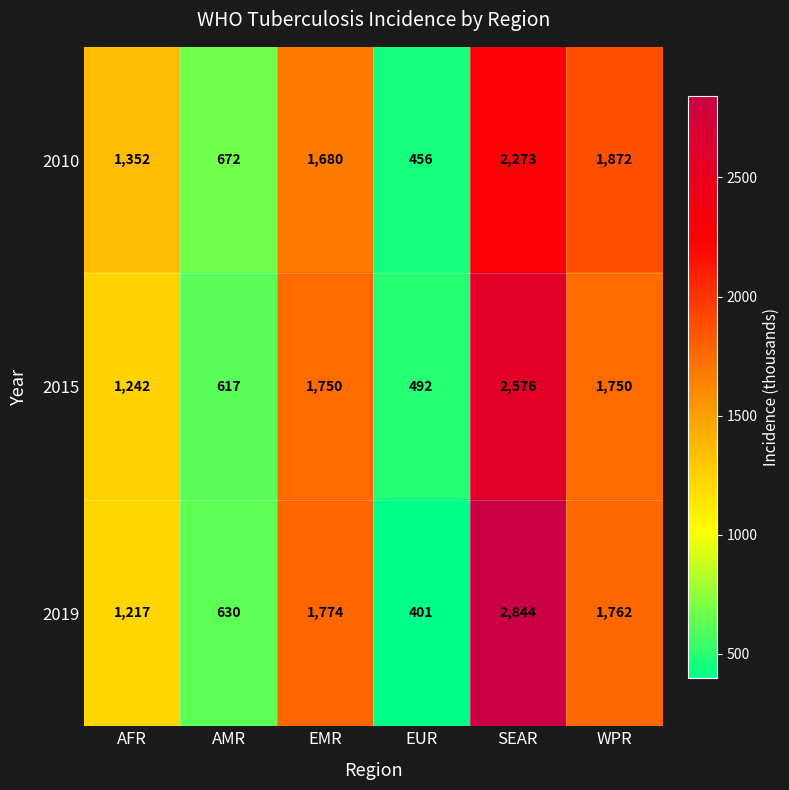

Which series has the largest total across all categories?

2019